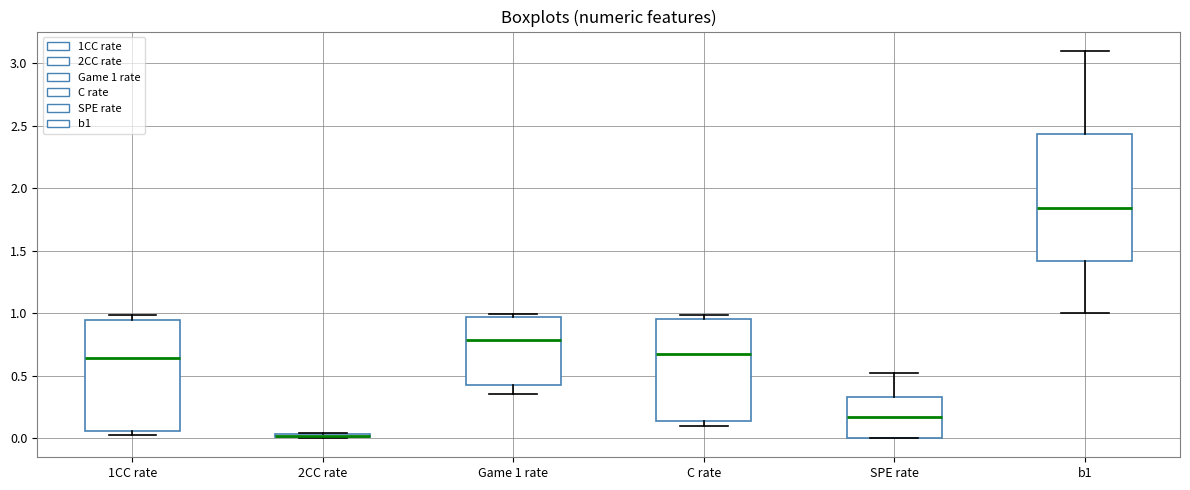

Where is the lower edge of the box for 1CC rate on the y-axis? The values are not printed on the chart, so give them approximately, as read against the axis.

0.05